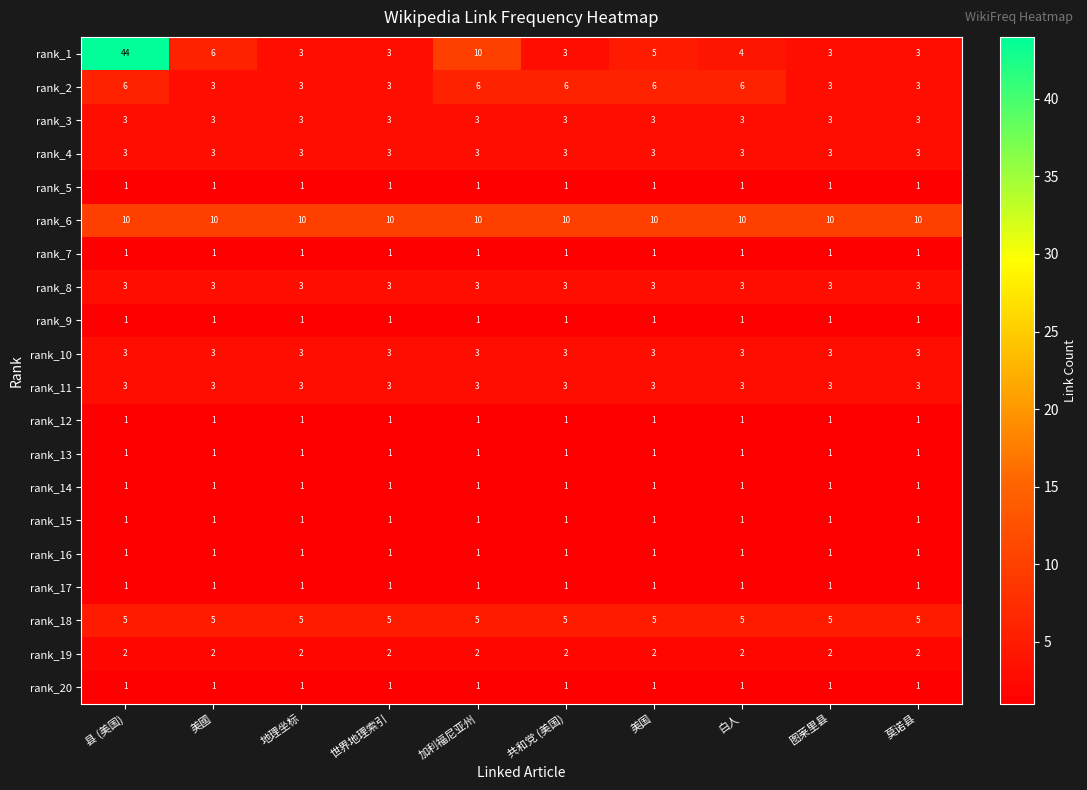

At how many categories does at least one series exceed 3?

10